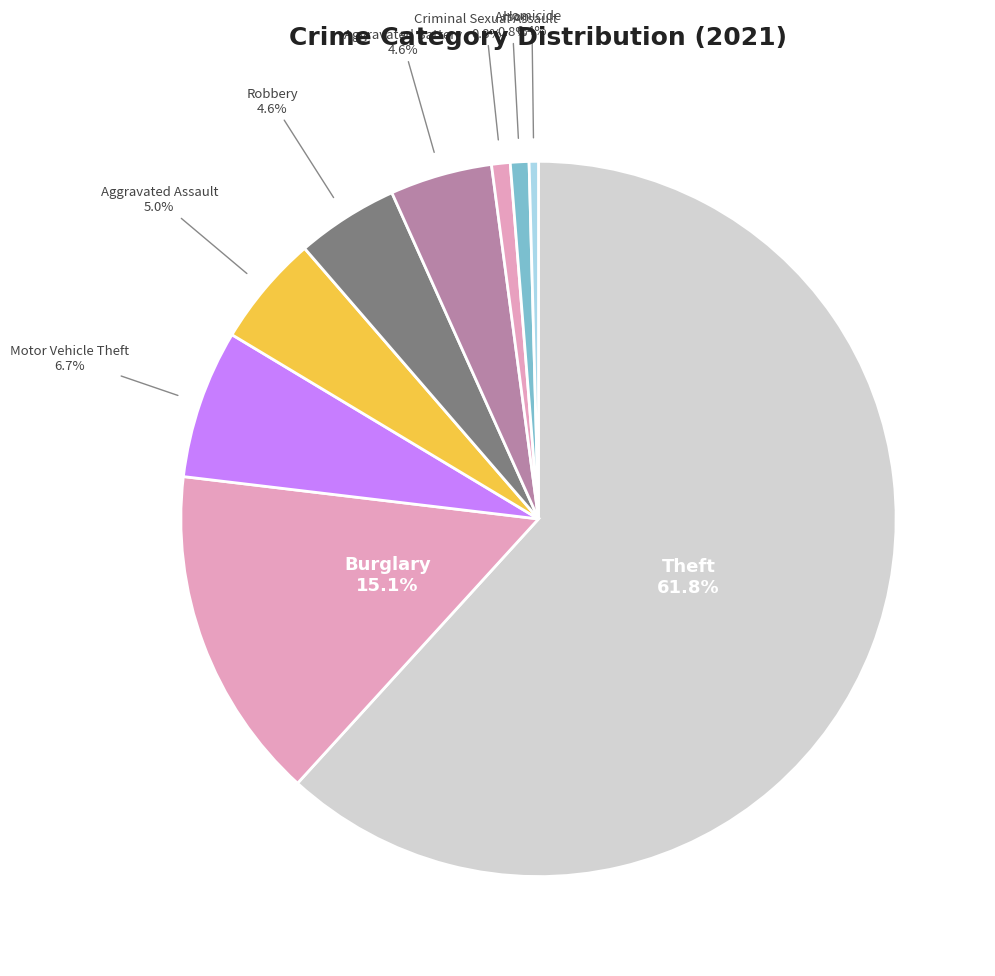

Which slice is the largest?

Theft